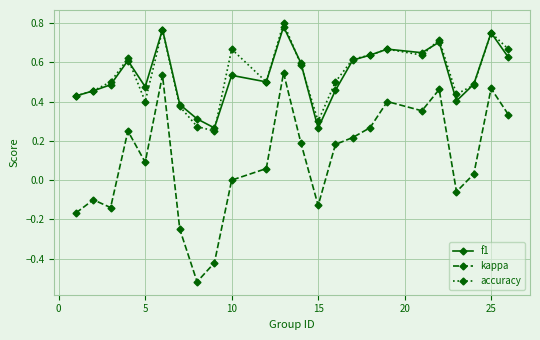

True or false: f1 has more than 1 points higher than both neighbors.

True